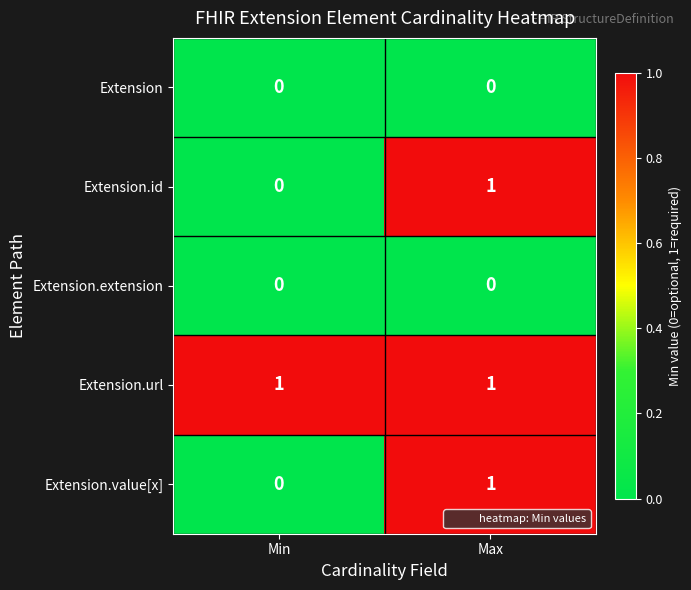

What is the spread (max minus min) of values at Min?

1